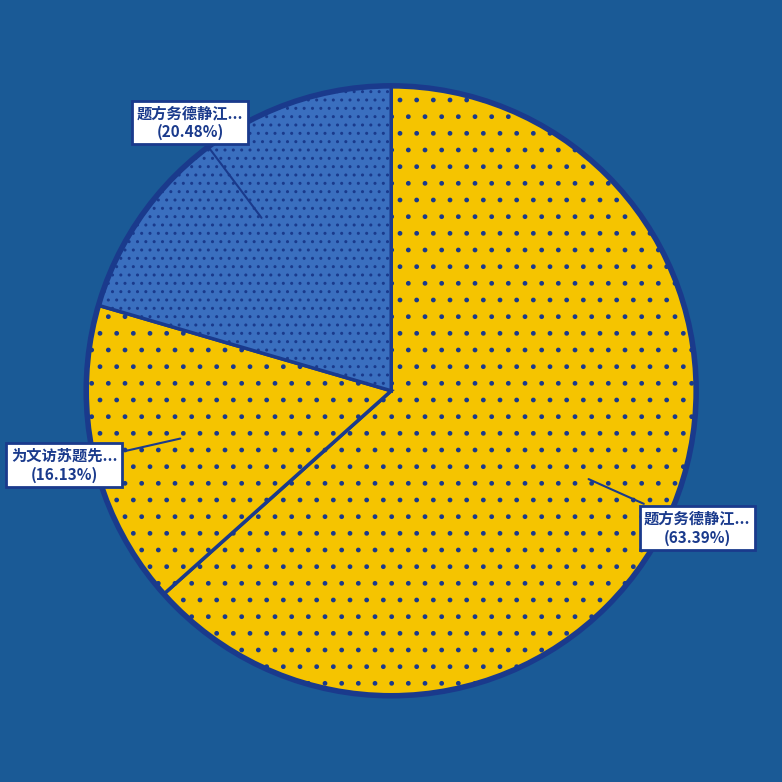

How many segments does this pie chart have?

3